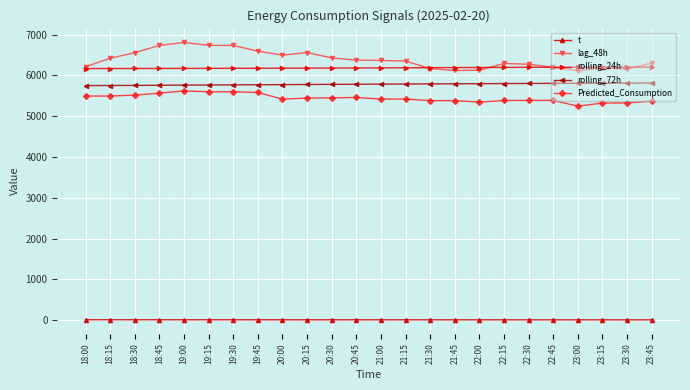

What is the average value of the rolling_72h series?

5782.4